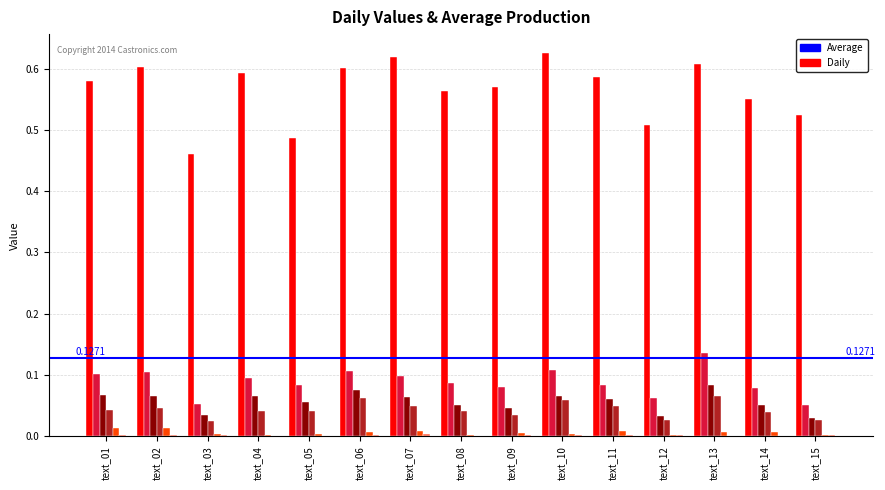

Which label corresponds to the smallest value in the chart?

text_08